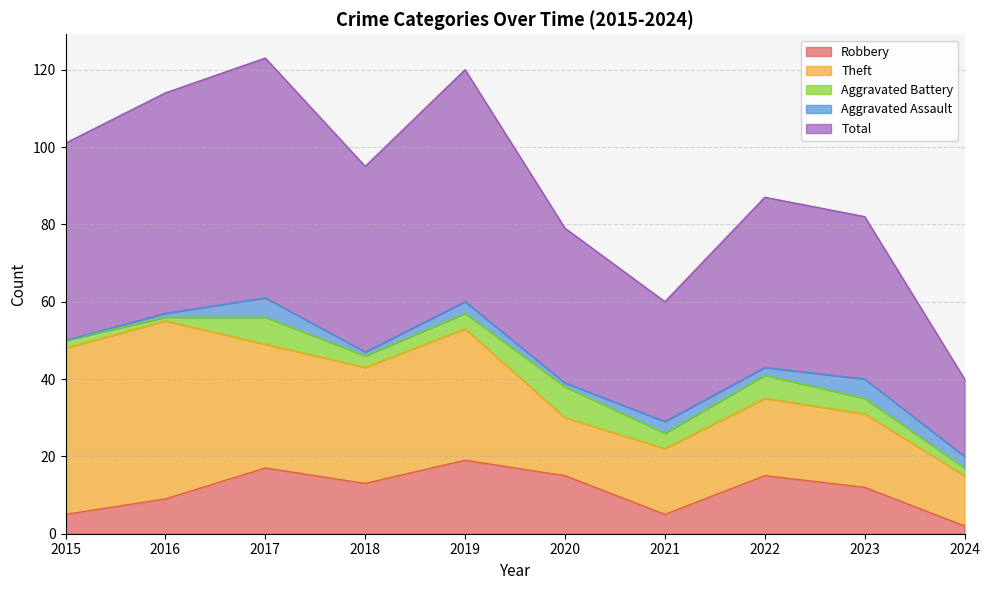

True or false: Theft has more than 1 points higher than both neighbors.

True